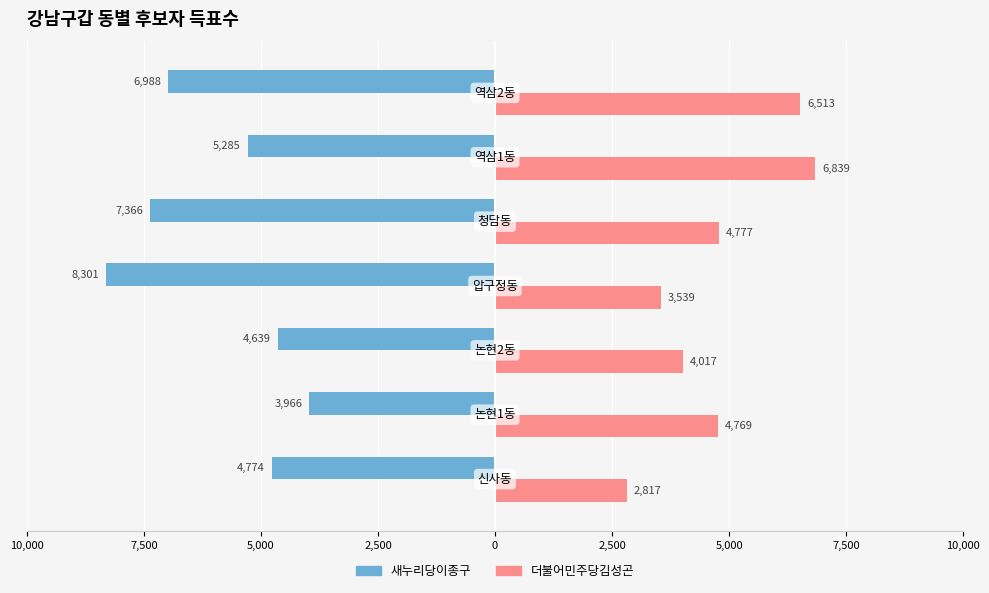

What are all the series names shown in the legend?

새누리당이종구, 더불어민주당김성곤